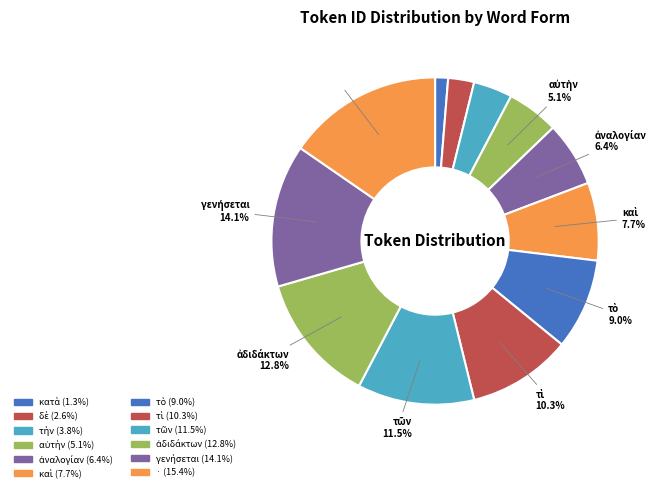

Is there any slice that represents more than half of the pie?

No